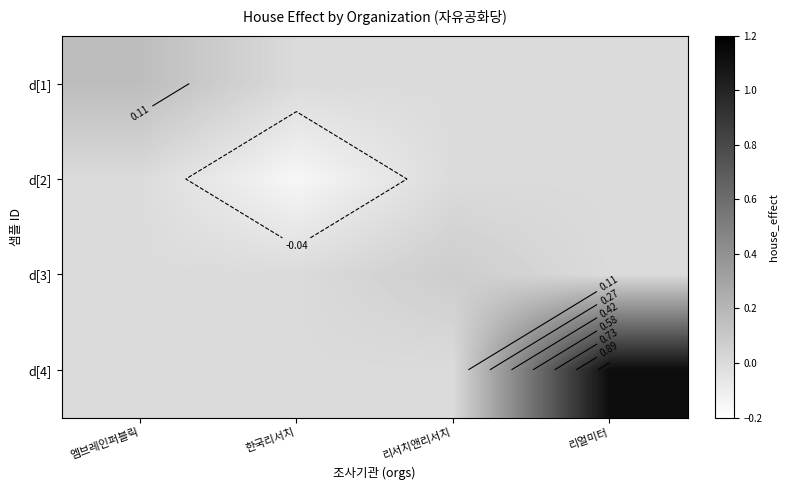

Which category has the highest value across all series?

리얼미터